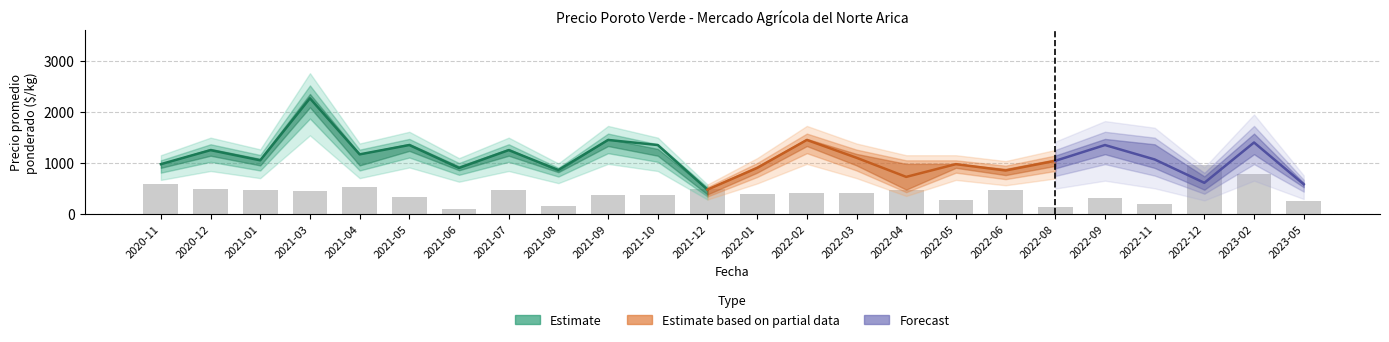

What is the lowest value of the Precio promedio ponderado series?

475